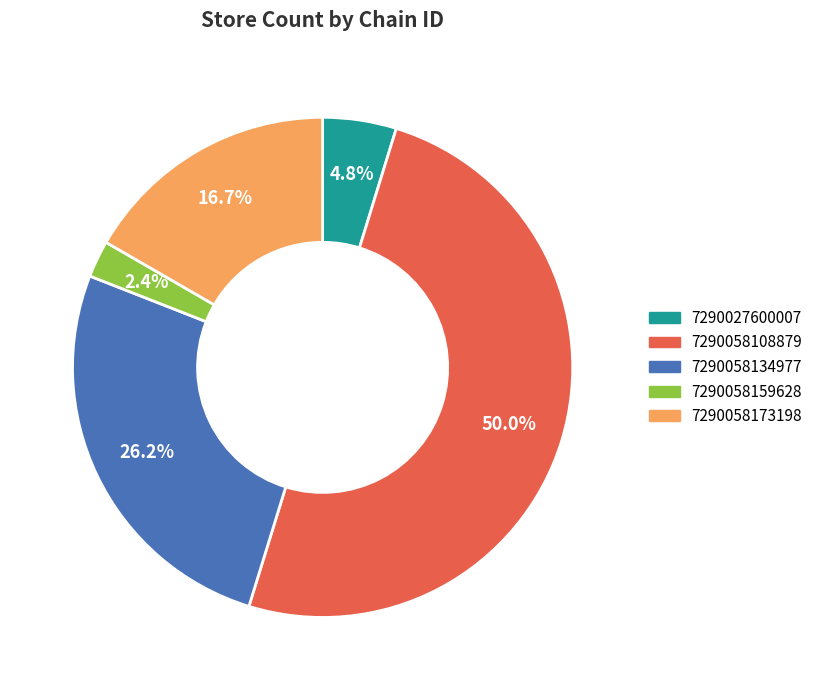

To the nearest percent, what is the difference between the largest and smallest slice percentages?

48%